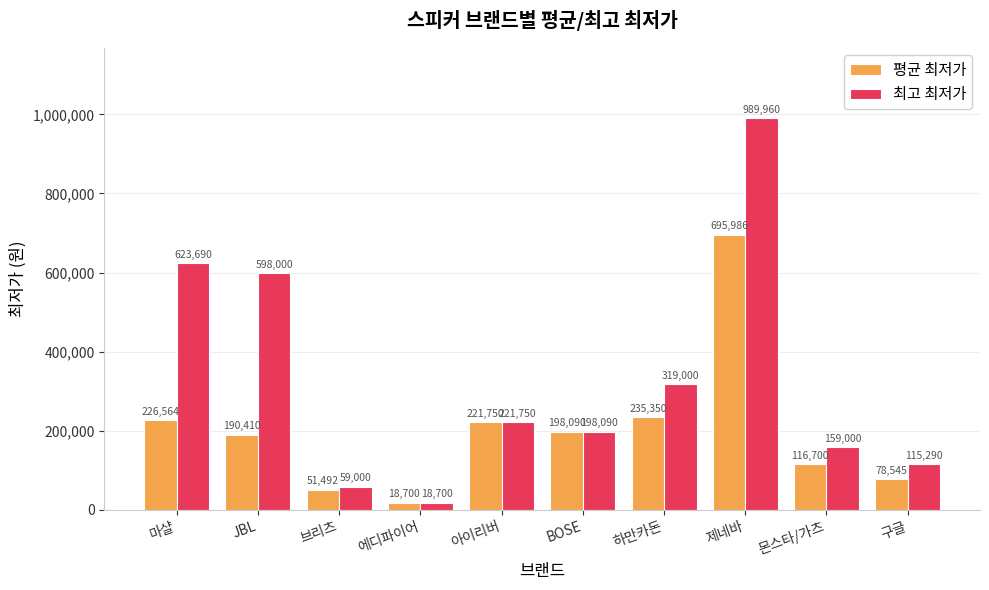

What is the total value across all series at 브리츠?

110492